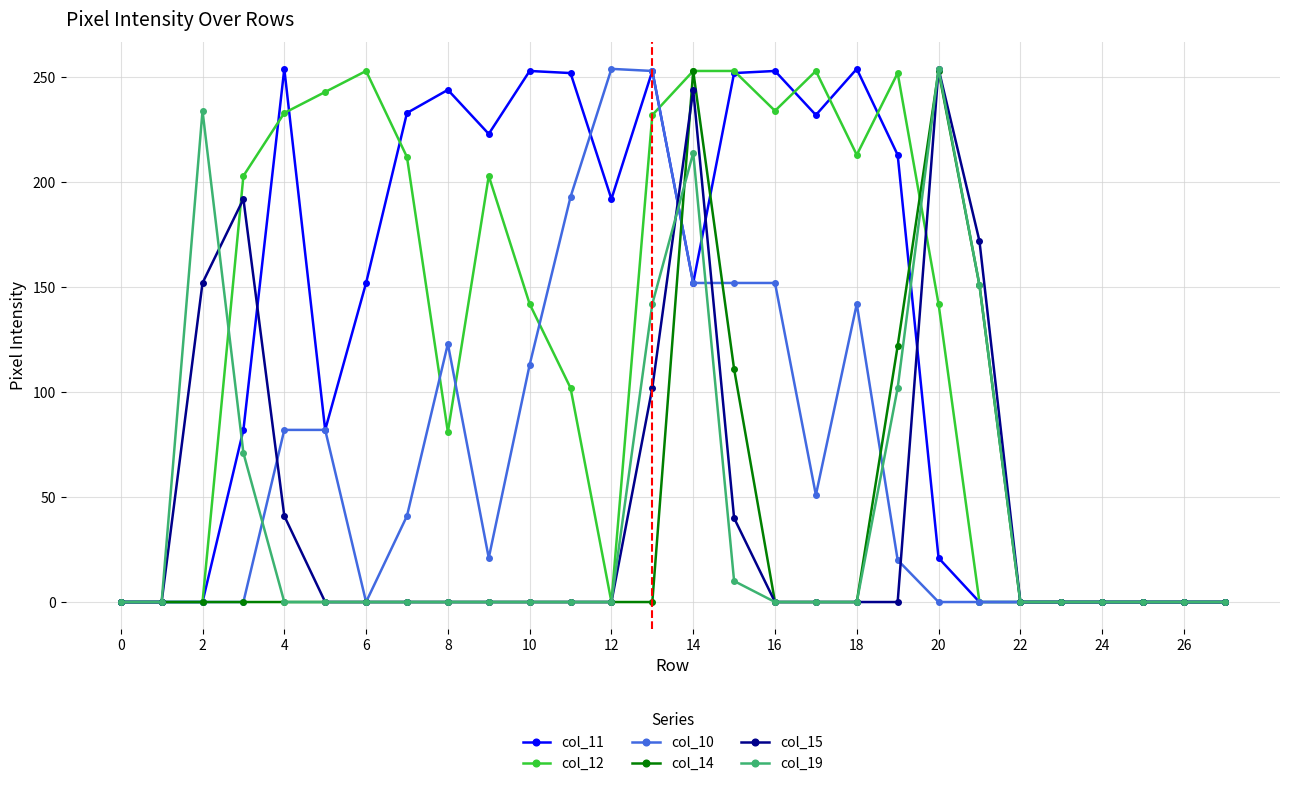

What is the maximum value shown in the chart?

254